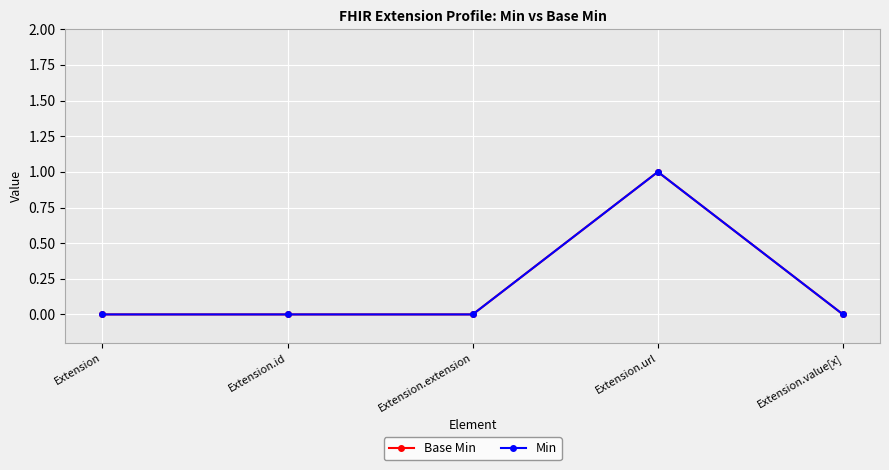

Is this an area chart (filled region under the line)?

No